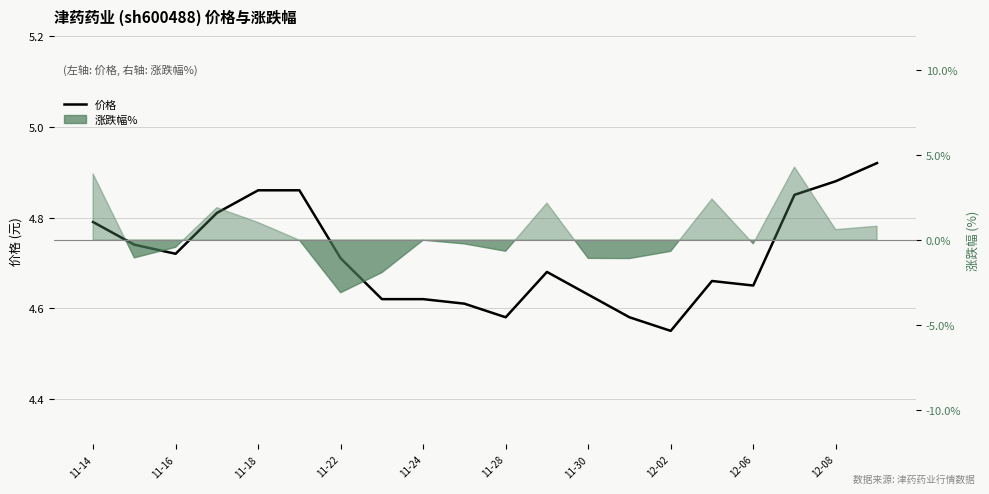

Reading left to right, transcribe all the data shown in this chart.

4.8	4.7	4.7	4.8	4.9	4.9	4.7	4.6	4.6	4.6	4.6	4.7	4.6	4.6	4.5	4.7	4.7	4.8	4.9	4.9